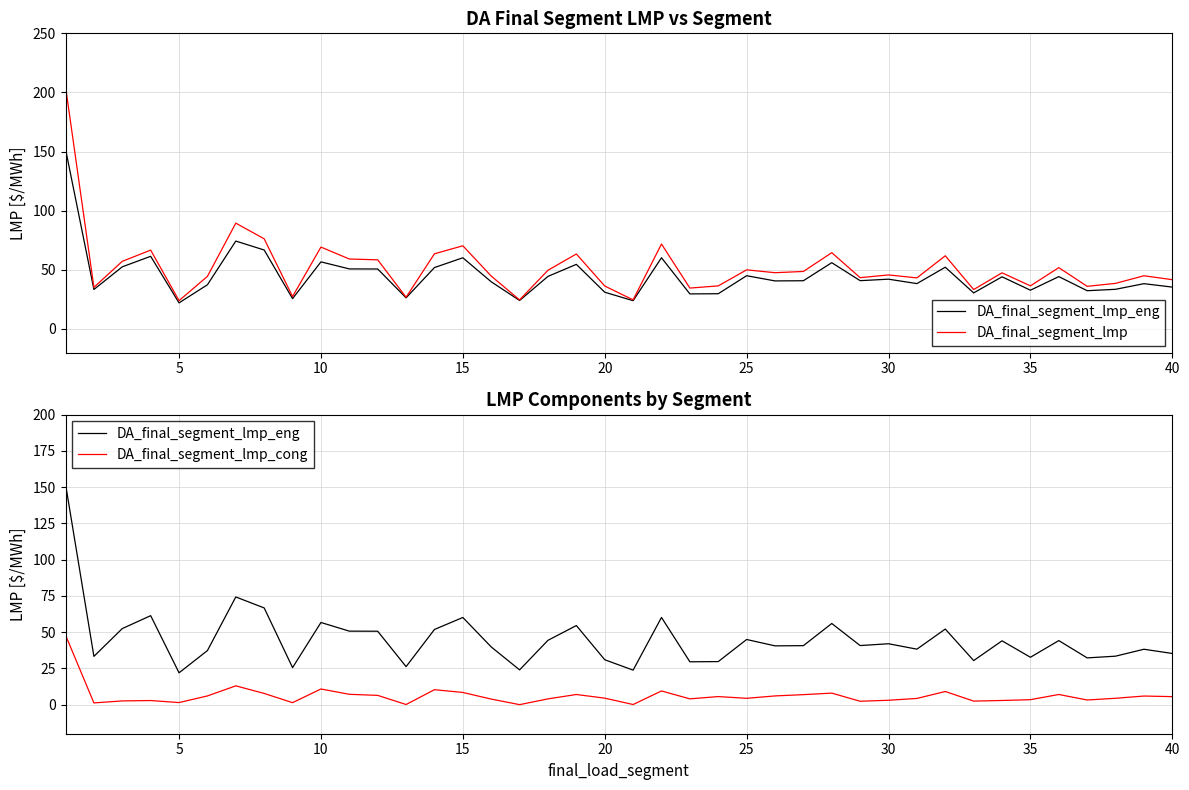

List the series in order of their peak value, highest first.

DA_final_segment_lmp, DA_final_segment_lmp_eng, DA_final_segment_lmp_cong